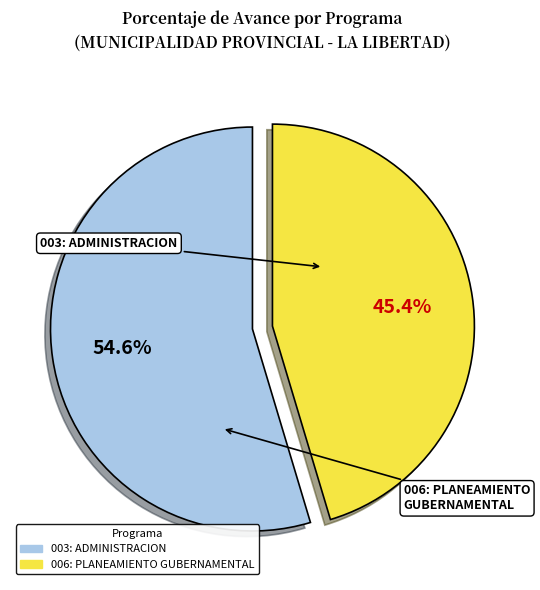

True or false: 006: PLANEAMIENTO GUBERNAMENTAL accounts for 45% of the total.

True